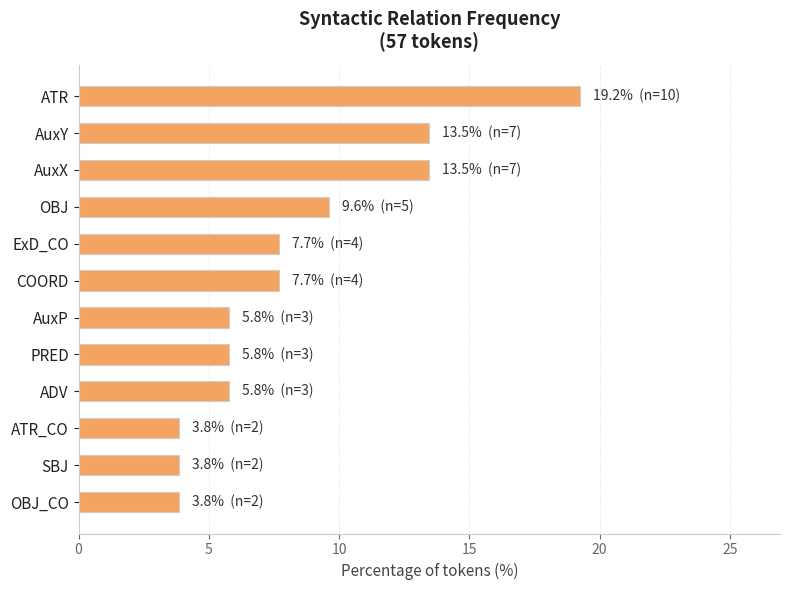

Which has a higher value, AuxP or COORD?

COORD